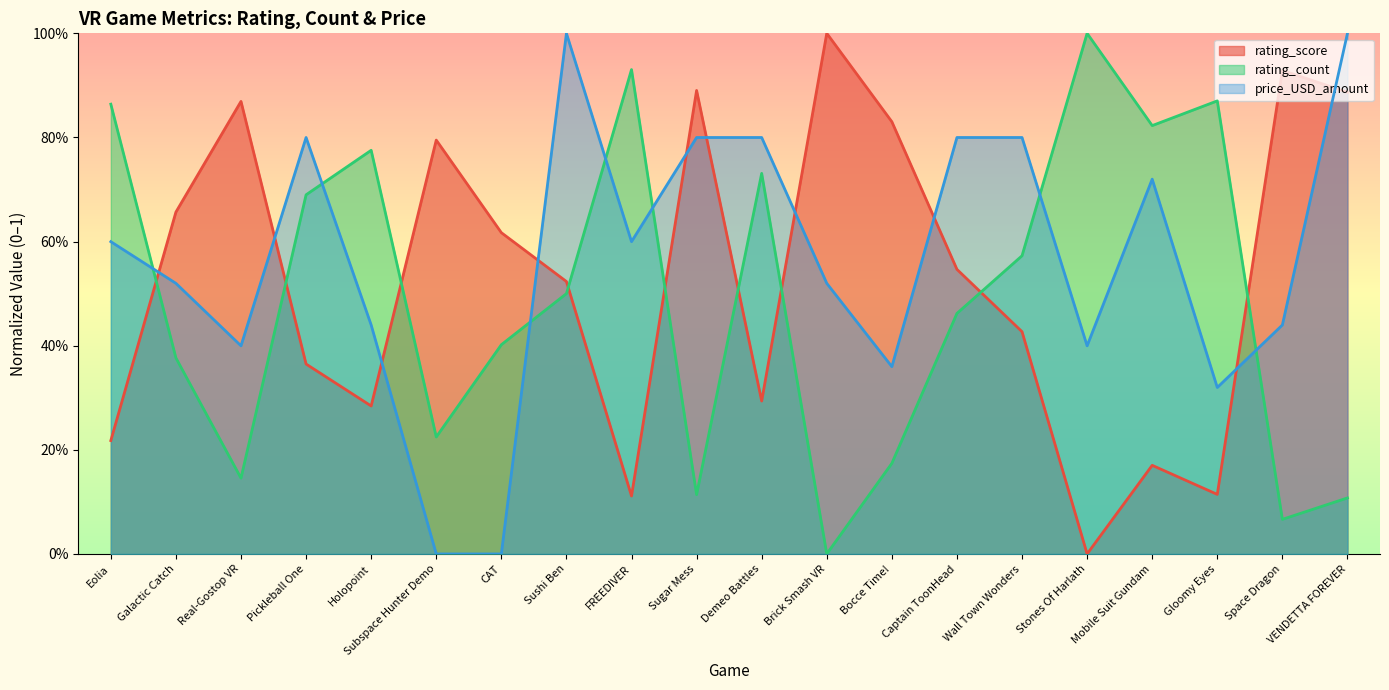

Read the rating_count value at Space Dragon.

0.1